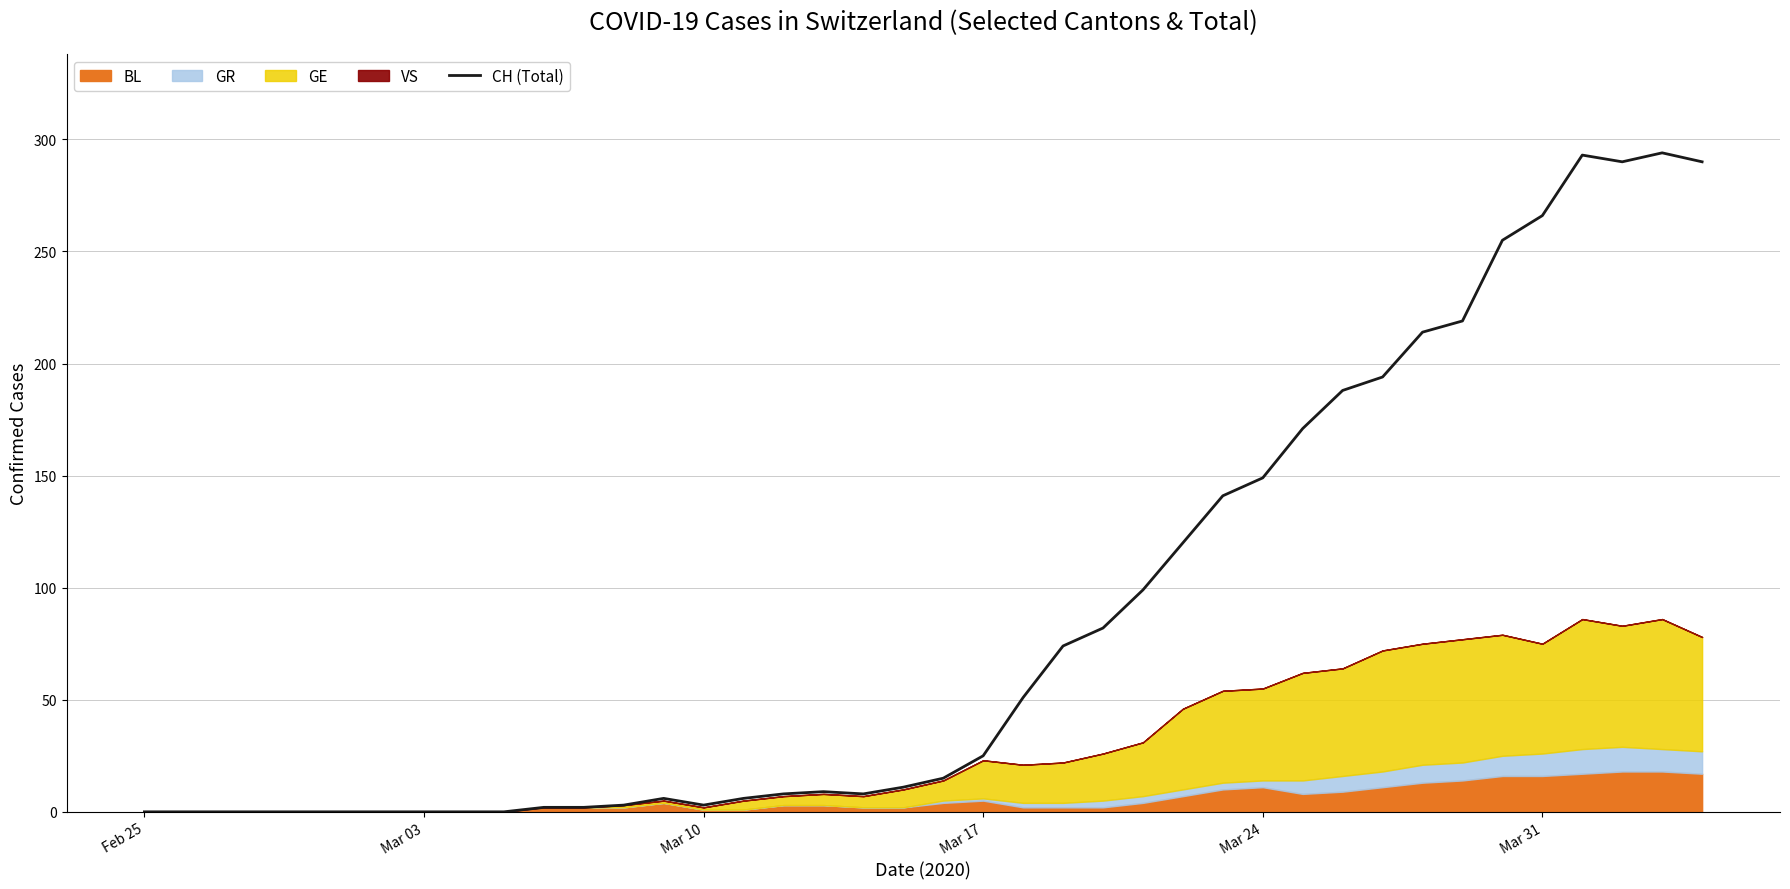

What is the sum of all values?

3488